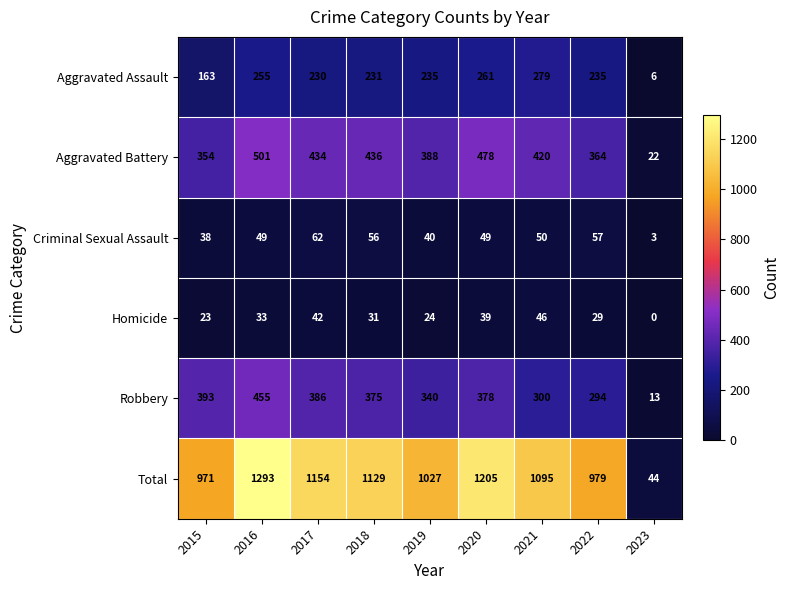

What is the spread (max minus min) of values at 2021?

1049